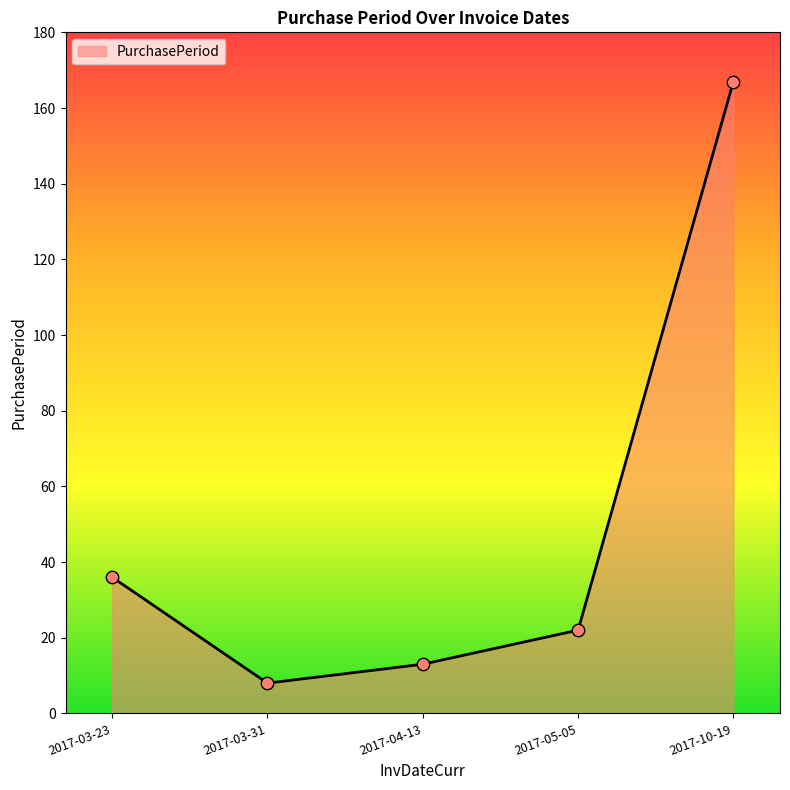

Between 2017-04-13 and 2017-10-19, which is larger?

2017-10-19